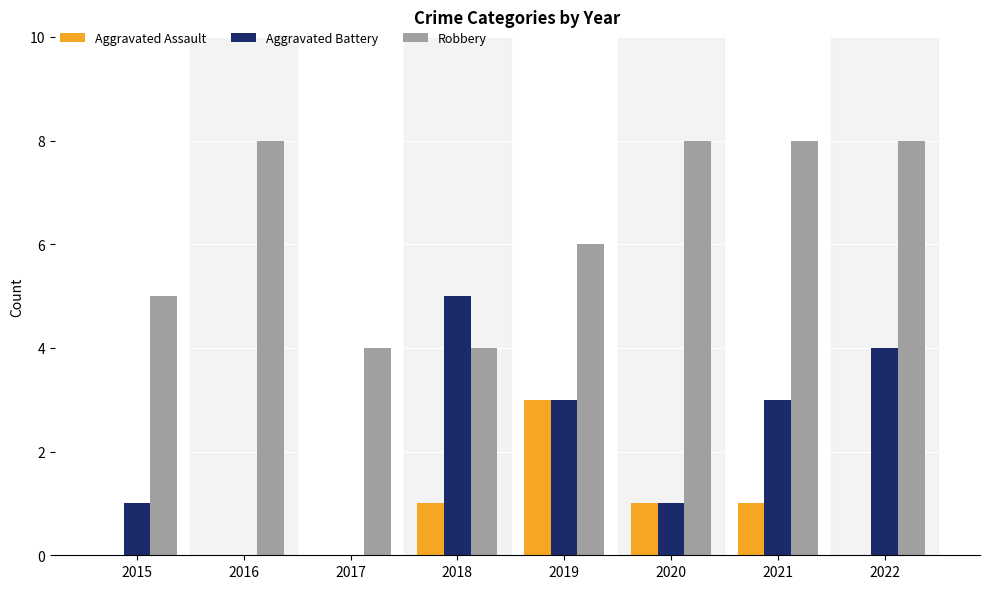

What is the sum of all Robbery values?

51